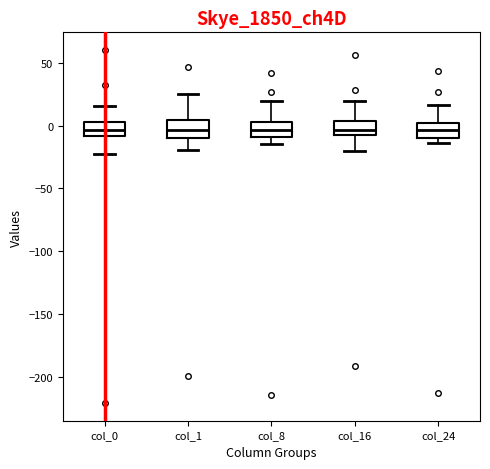

Reading left to right, read every box against the y-axis: the position of its median line, the range the box covers, and the ends of its whiskers. The values are not printed on the chart, so give them approximately, as read against the axis.

col_0: median -5, box -10 to 5, whiskers -25 to 15
col_1: median -5, box -10 to 5, whiskers -20 to 25
col_8: median -5, box -10 to 5, whiskers -15 to 20
col_16: median -5, box -10 to 5, whiskers -20 to 20
col_24: median -5, box -10 to 0, whiskers -15 to 15